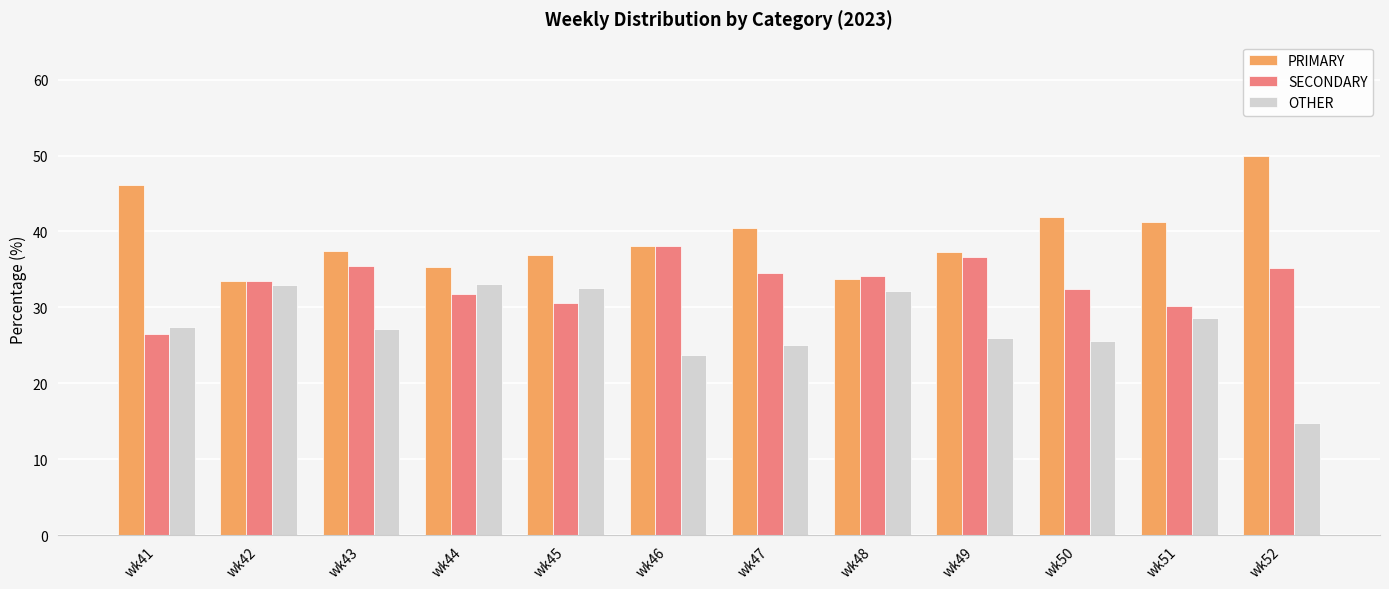

List the series in order of their peak value, highest first.

PRIMARY, SECONDARY, OTHER